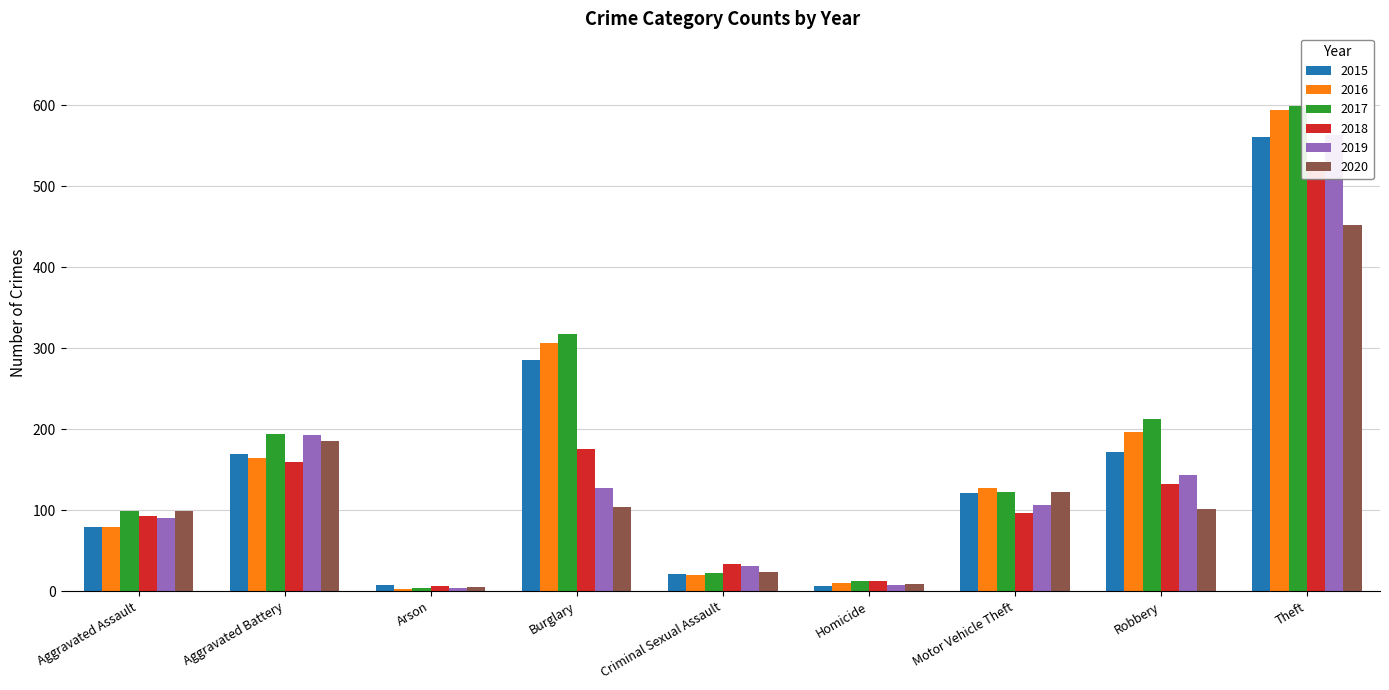

Reading left to right, extract all data points from this chart.

2015: 79	169	8	286	21	7	121	172	561
2016: 79	164	3	307	20	10	128	196	594
2017: 99	194	4	318	23	13	122	213	599
2018: 93	160	6	176	33	12	96	132	521
2019: 91	193	4	127	31	8	107	143	563
2020: 99	186	5	104	24	9	123	102	452